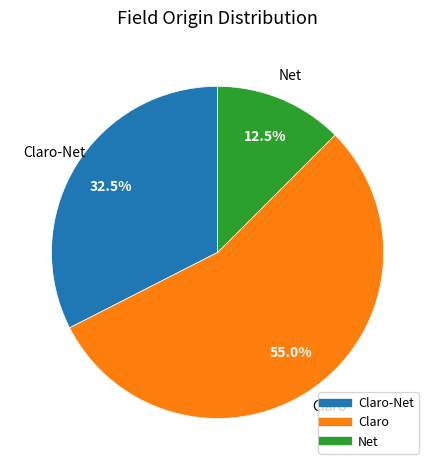

To the nearest percent, what is the average slice percentage?

33%